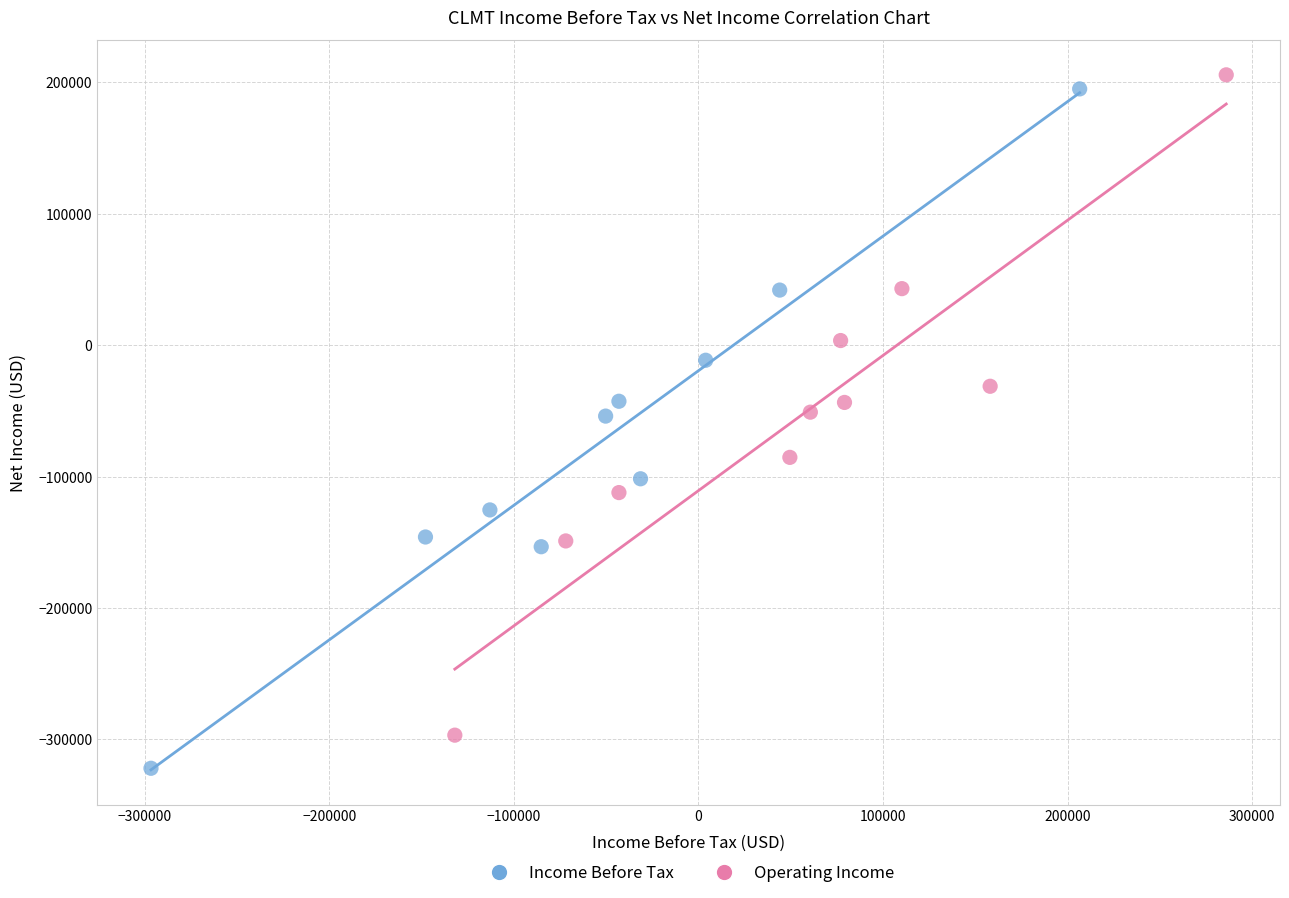

Which series reaches the minimum Y coordinate?

Income Before Tax